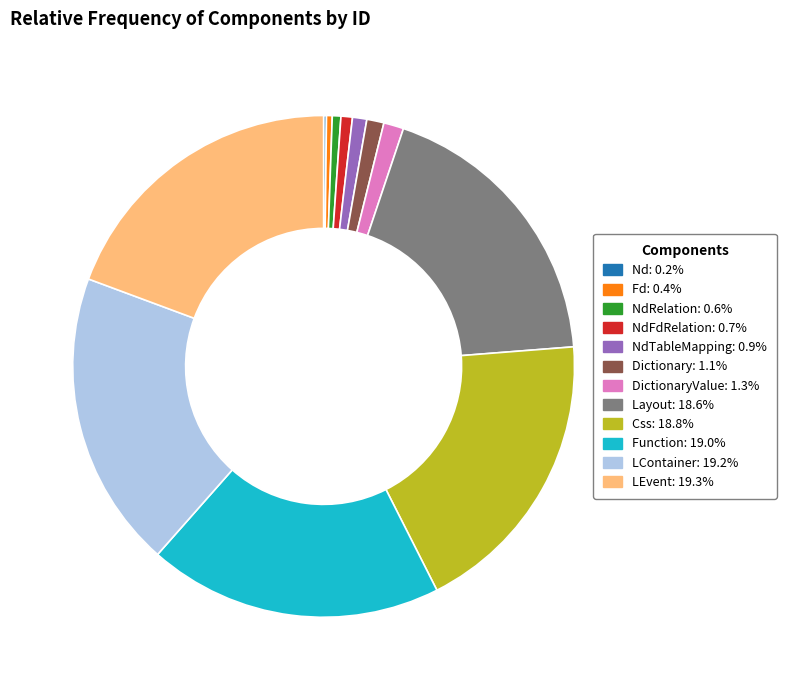

Is there any slice that represents more than half of the pie?

No